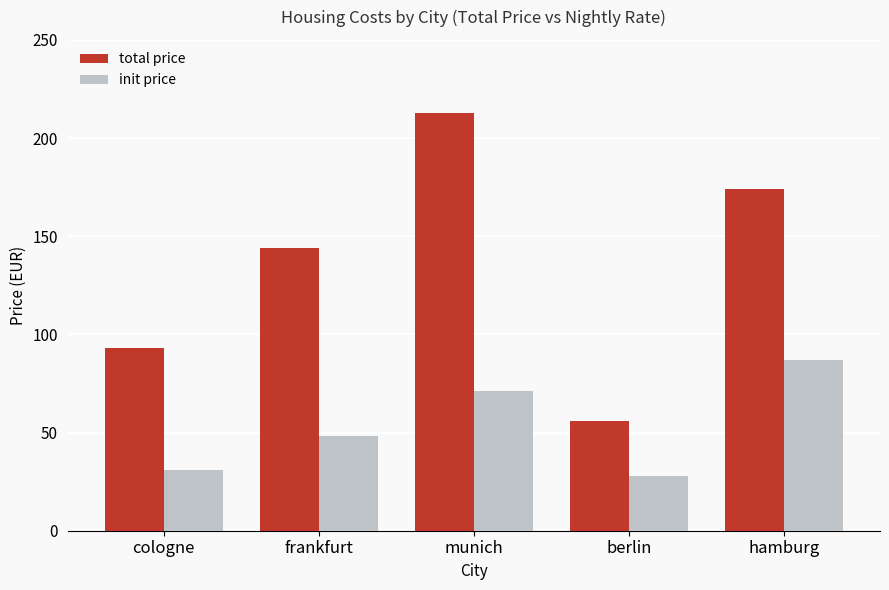

What position from the right is frankfurt?

4